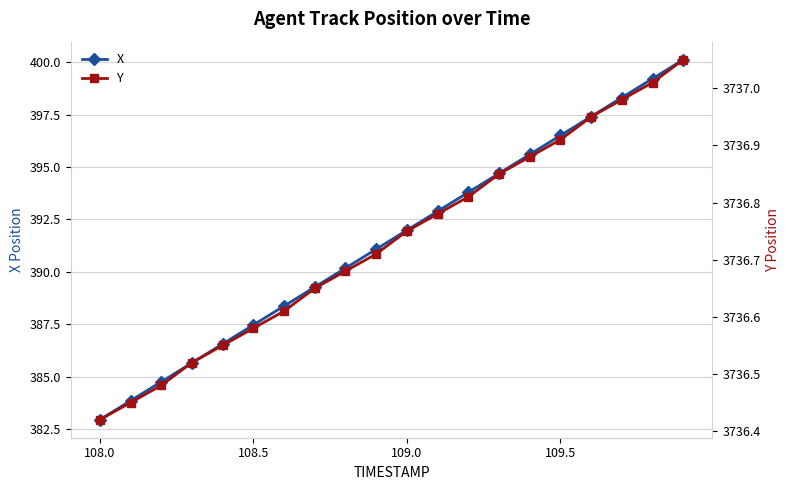

The value of X at 108.5 is 387.5. True or false?

True